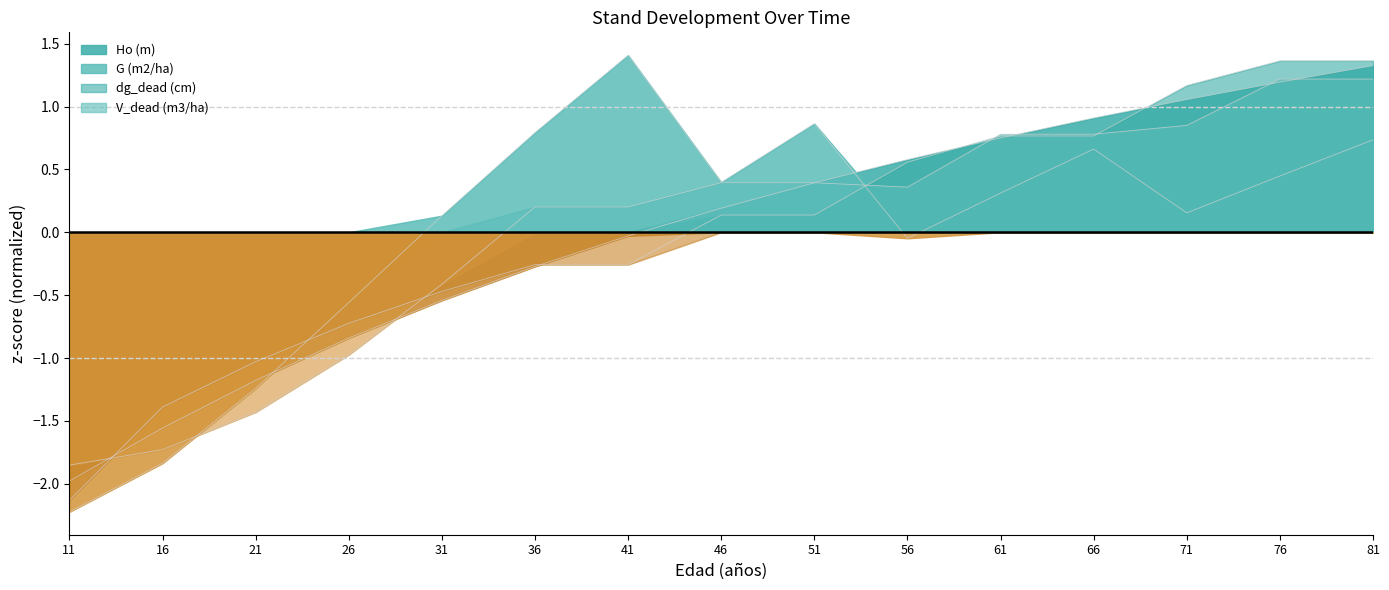

How many values in Ho (m) are below zero?

7